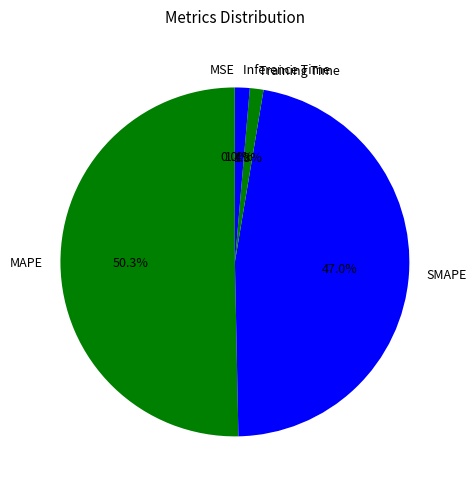

How much of the chart is everything except Inference Time?

98.6%